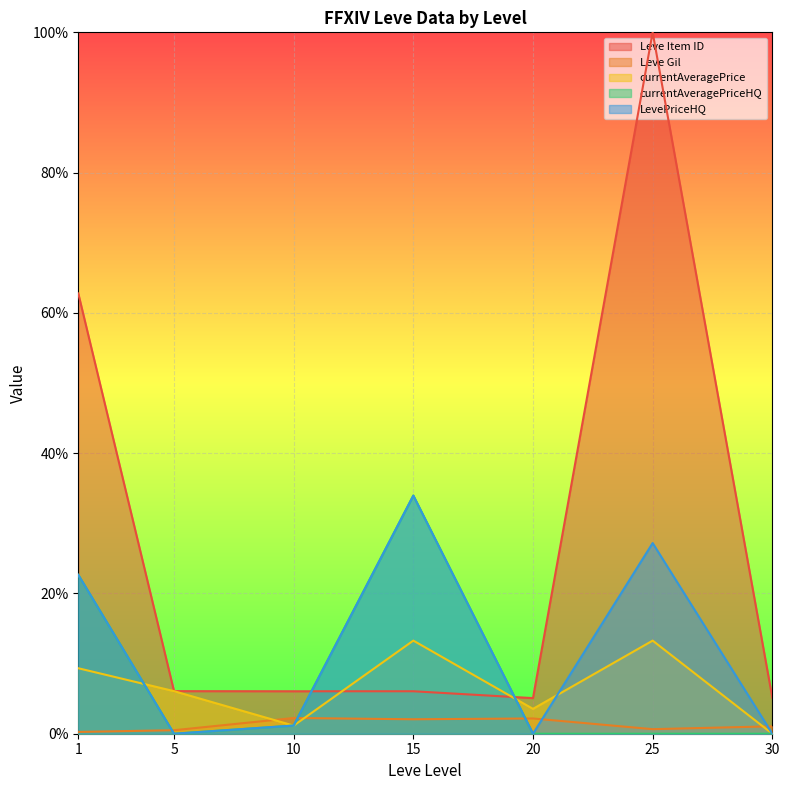

Rank the series by their maximum value, from highest to lowest.

Leve Item ID, currentAveragePriceHQ, LevePriceHQ, currentAveragePrice, Leve Gil